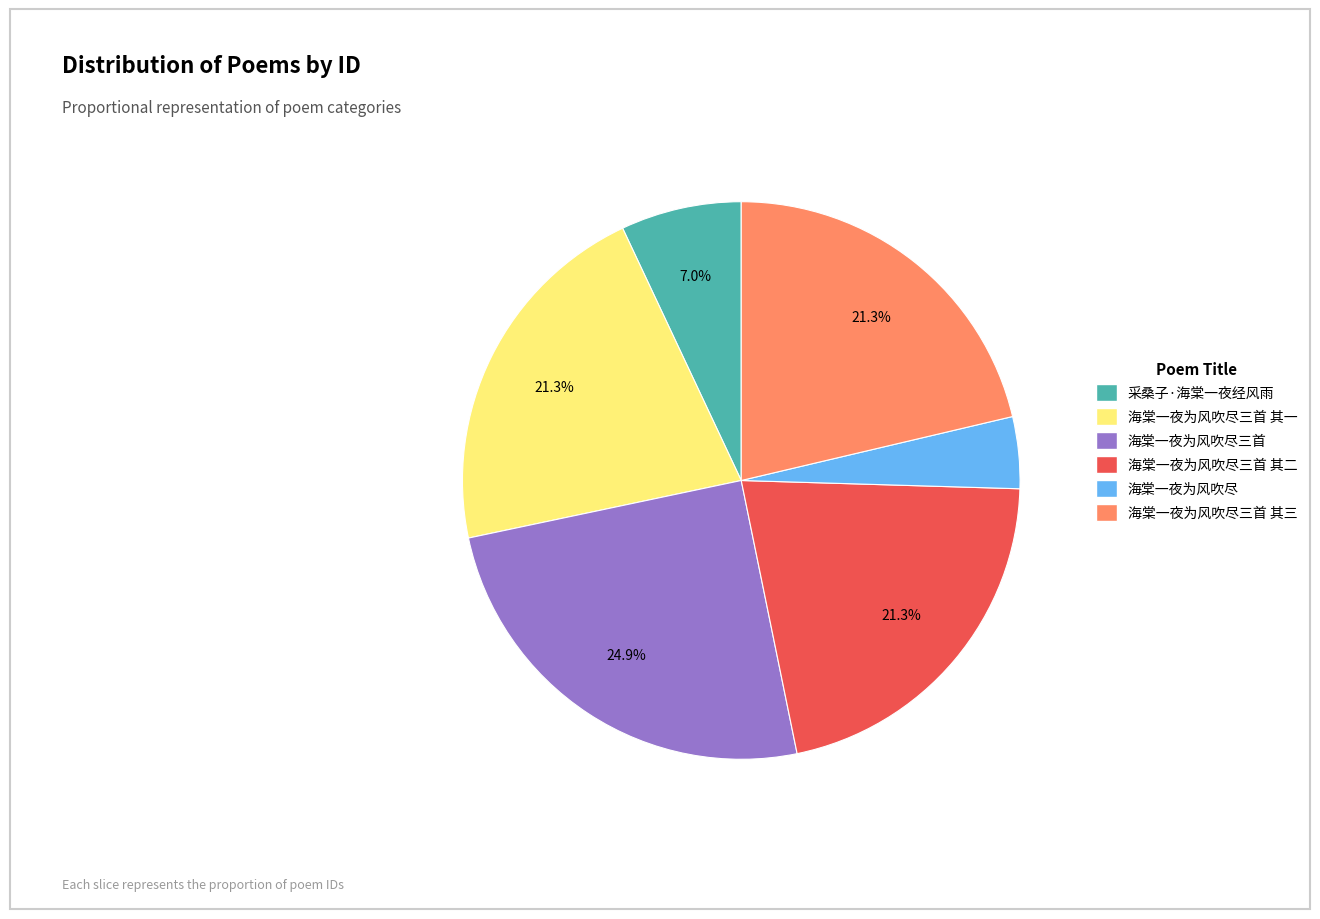

Which category has the biggest portion of the pie?

海棠一夜为风吹尽三首